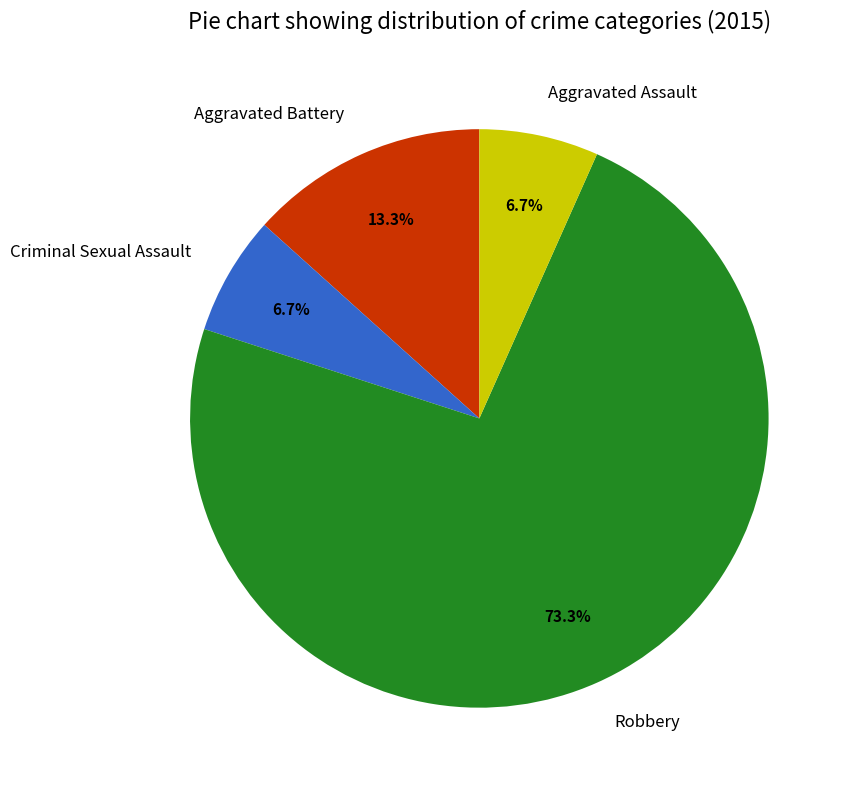

Is there a majority slice in this chart?

Yes